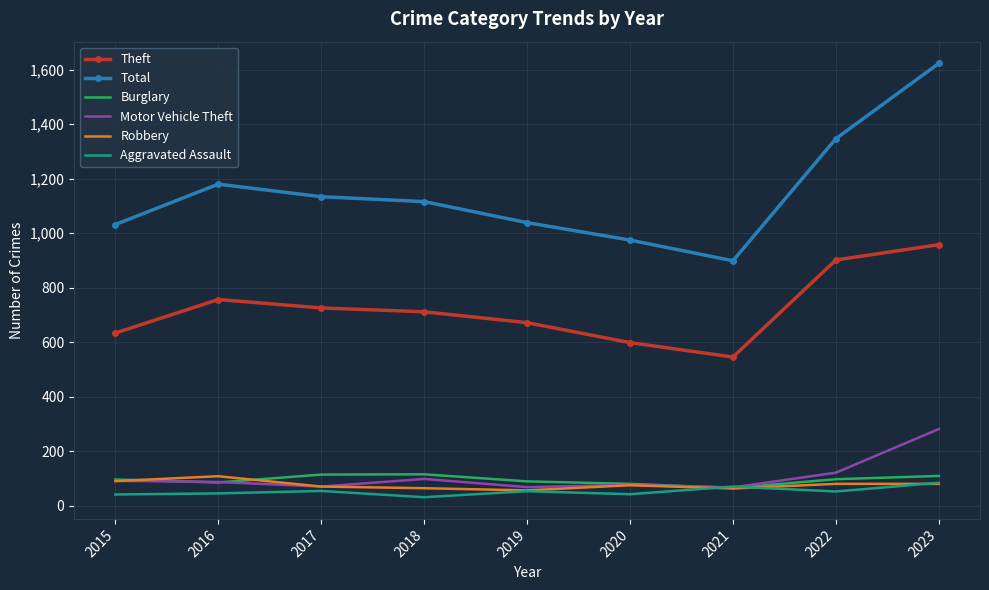

Which label corresponds to the largest value in the chart?

2023